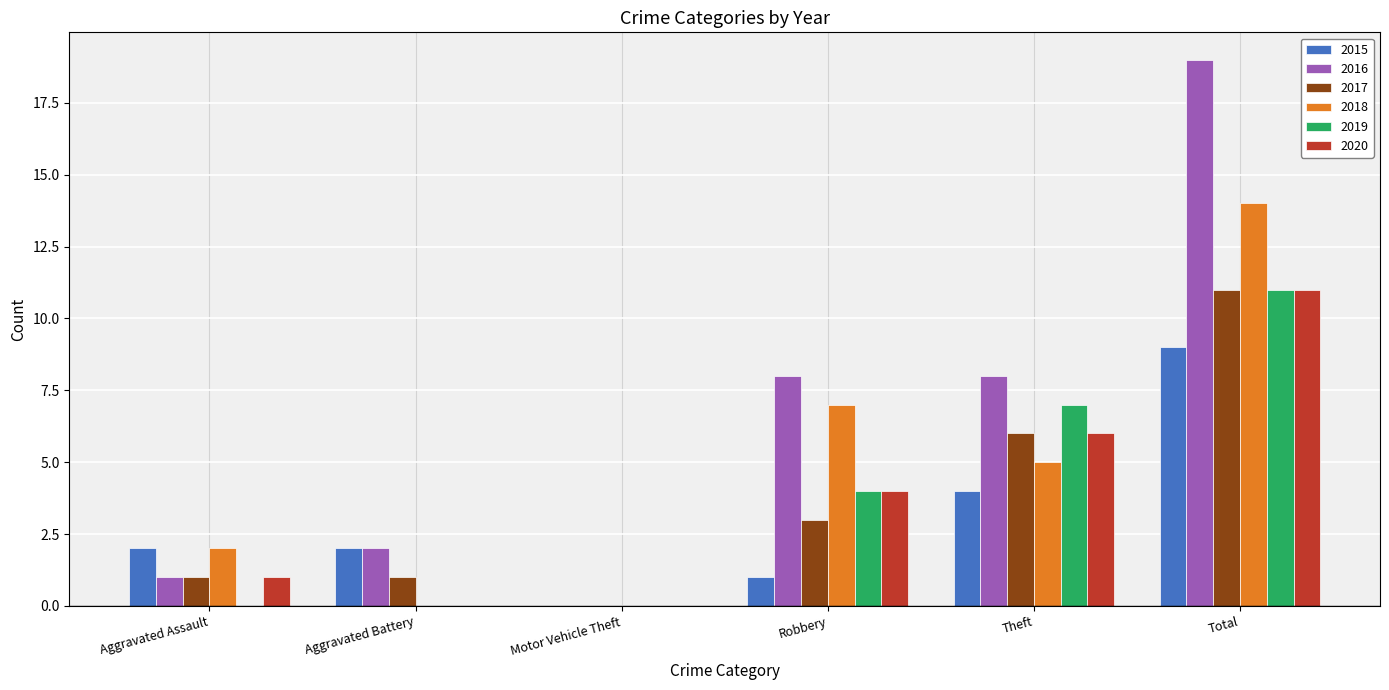

Reading right to left, list all the values displayed in this chart.

2015: 9	4	1	0	2	2
2016: 19	8	8	0	2	1
2017: 11	6	3	0	1	1
2018: 14	5	7	0	0	2
2019: 11	7	4	0	0	0
2020: 11	6	4	0	0	1